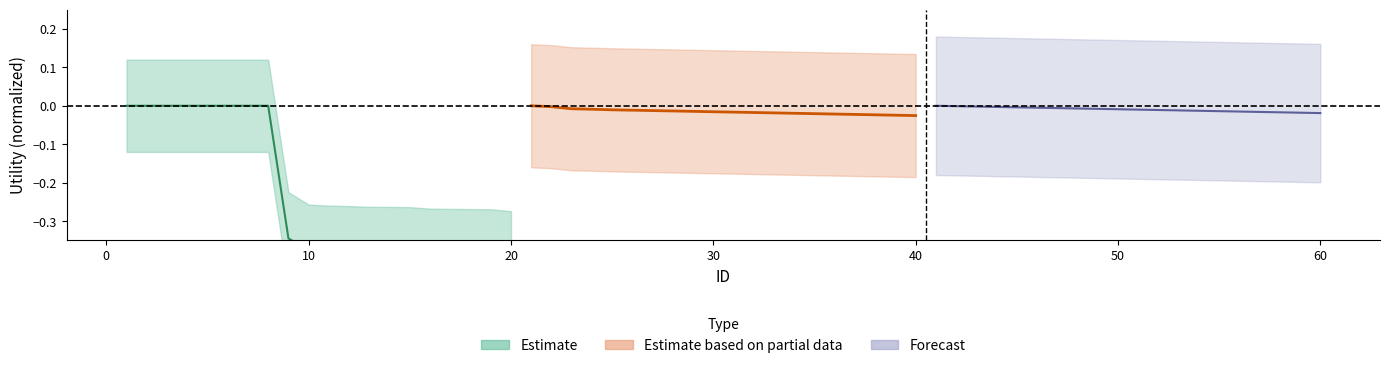

How many values in Estimate based on partial data are below zero?

19